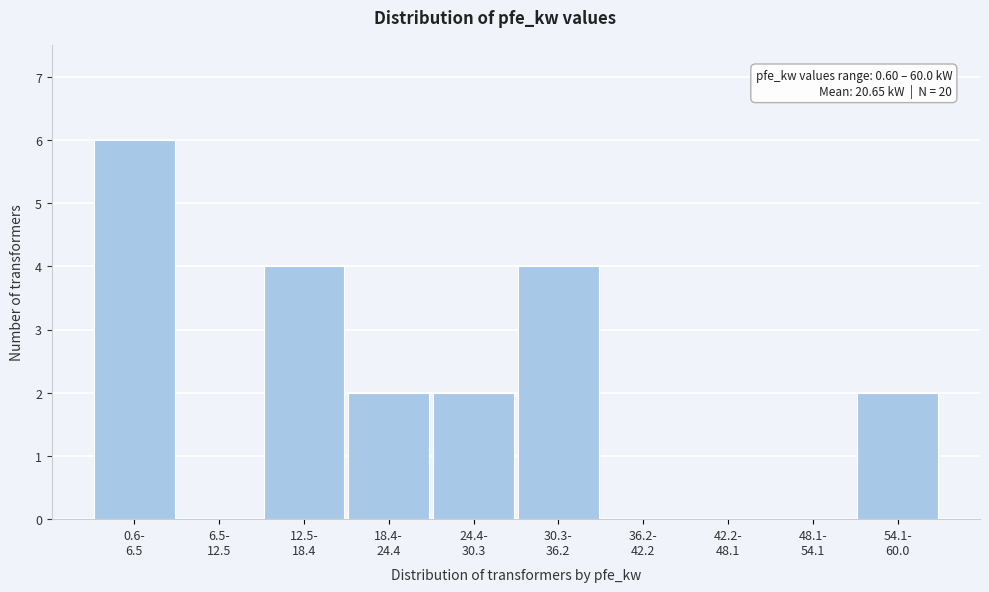

What is the sum of all values?

20